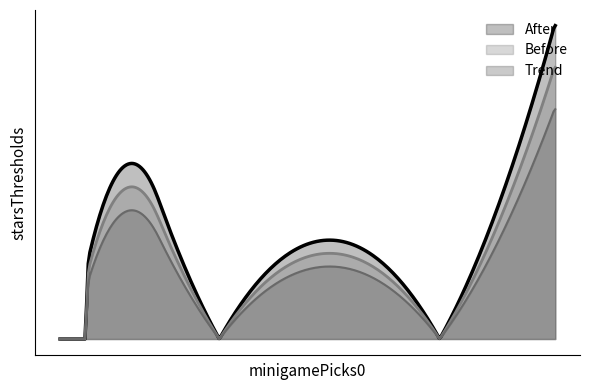

What is the difference between the maximum and minimum values in the starsThresholds1 series?

80